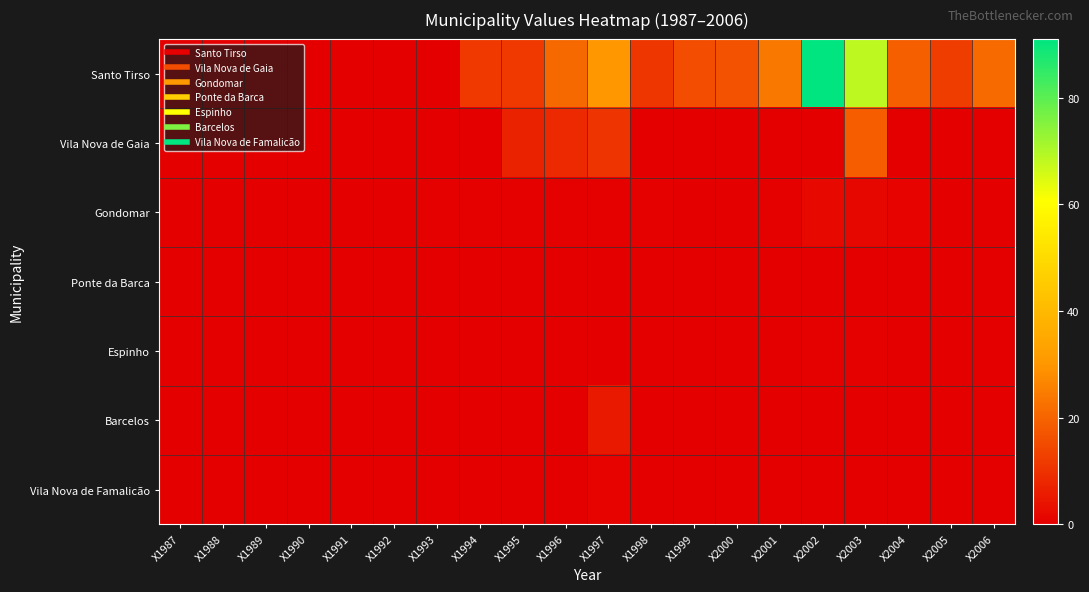

Between X1989 and X2001, which series saw the biggest shift?

Santo Tirso